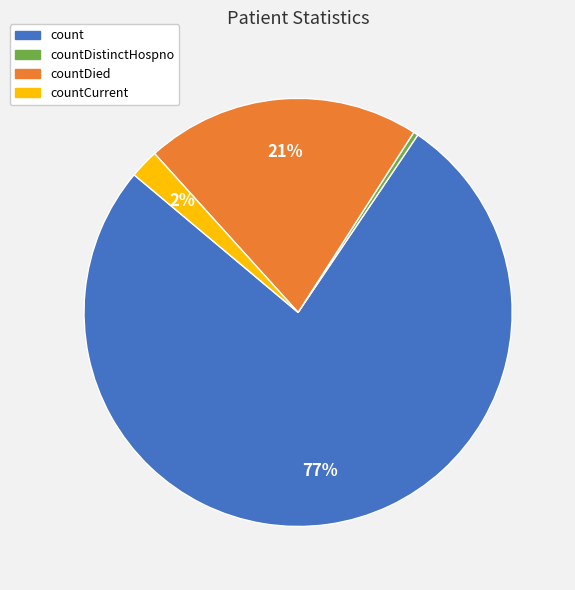

To the nearest percent, what is the average slice percentage?

25%